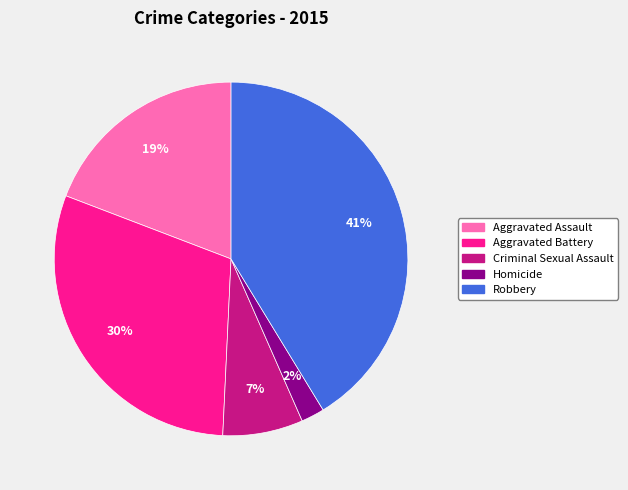

Is there a majority slice in this chart?

No